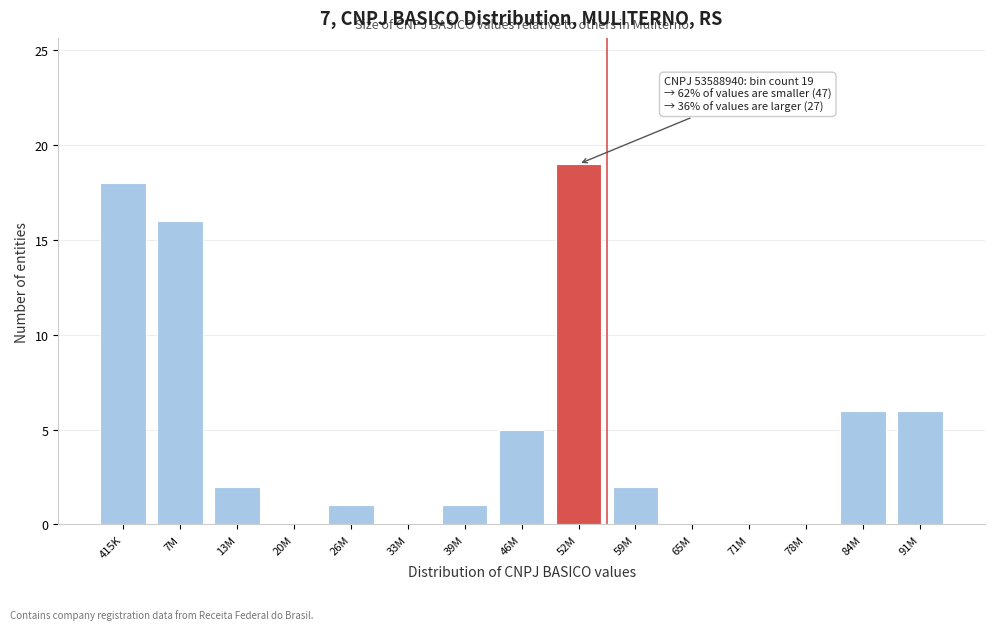

Reading left to right, list all the values displayed in this chart.

415K=18	7M=16	13M=2	20M=0	26M=1	33M=0	39M=1	46M=5	52M=19	59M=2	65M=0	71M=0	78M=0	84M=6	91M=6